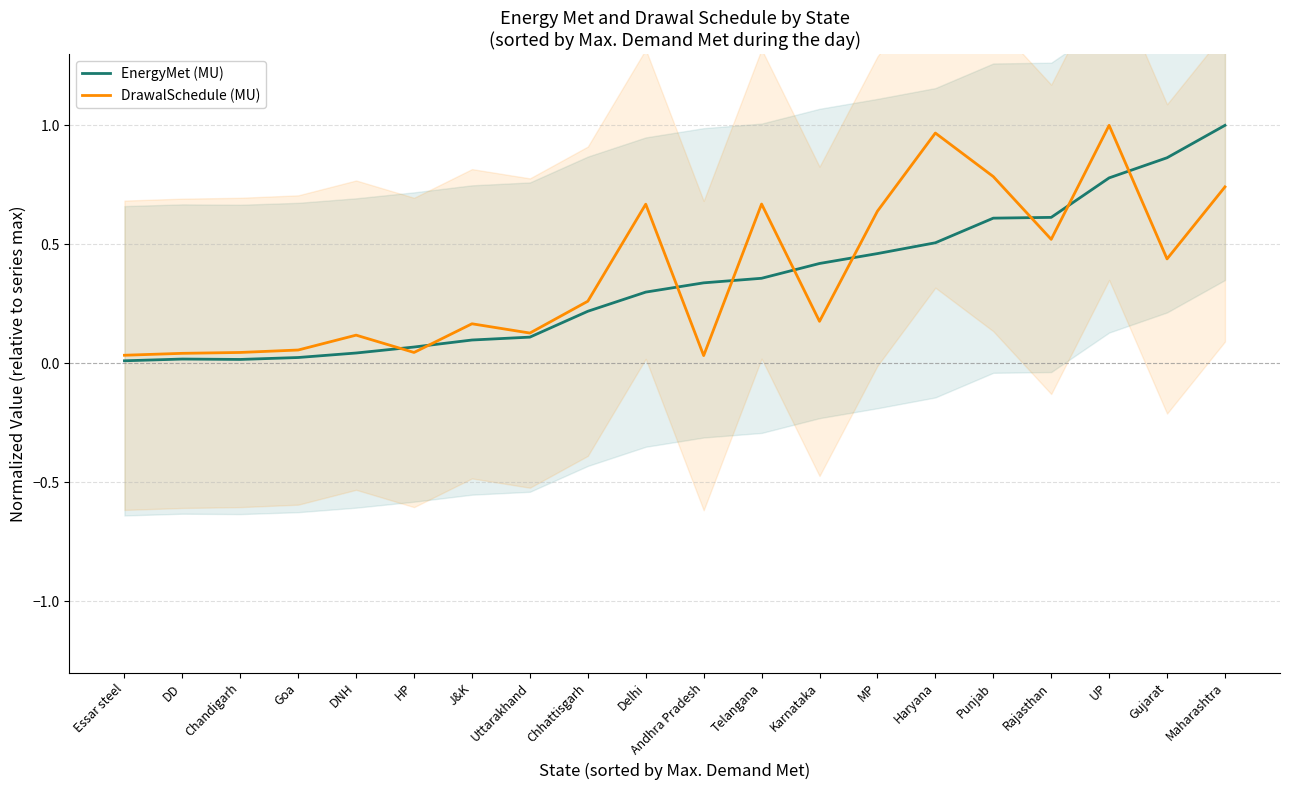

What is the sum of all EnergyMet (MU) values?

6.9